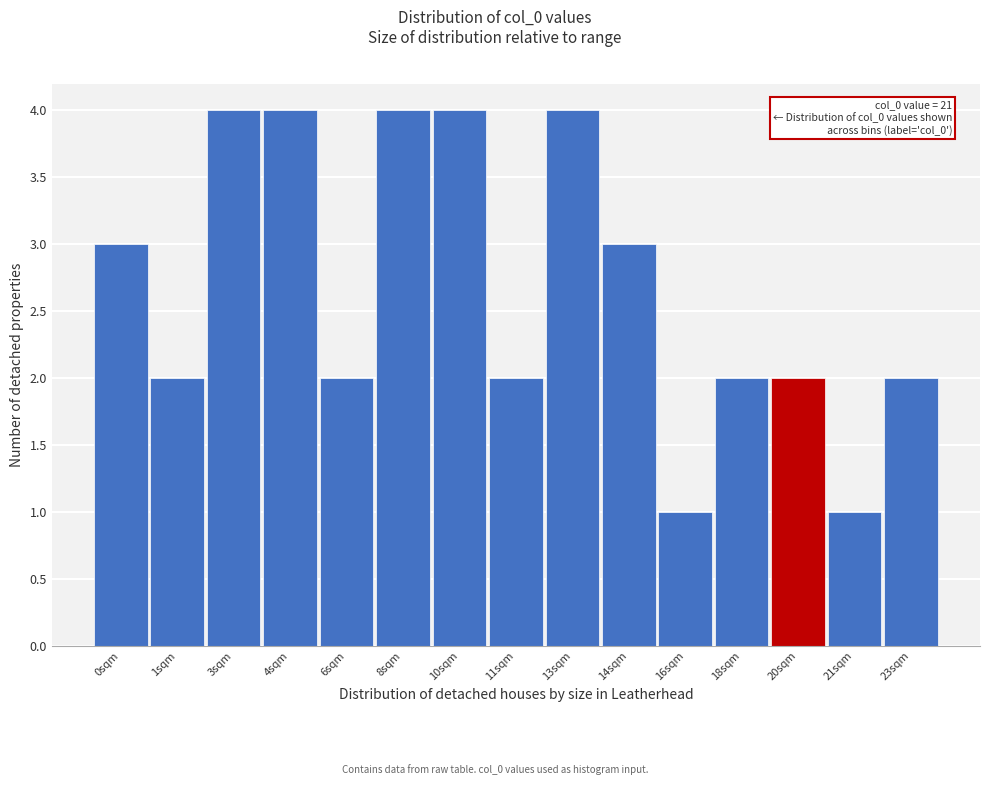

Reading right to left, extract all data points from this chart.

23sqm=2	21sqm=1	20sqm=2	18sqm=2	16sqm=1	14sqm=3	13sqm=4	11sqm=2	10sqm=4	8sqm=4	6sqm=2	4sqm=4	3sqm=4	1sqm=2	0sqm=3